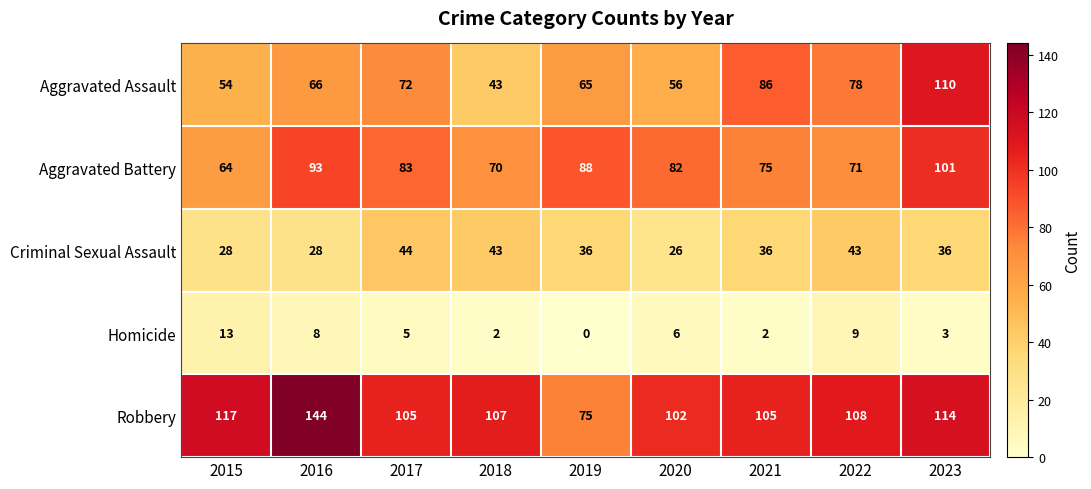

The Aggravated Battery series shows 83 at 2017. True or false?

True